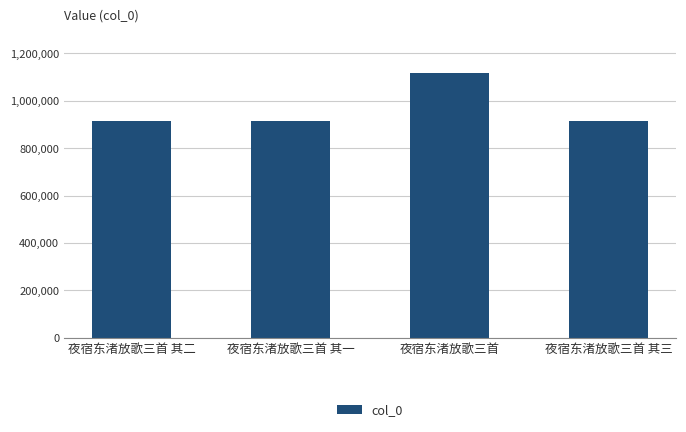

What is the label of the 2nd bar from the left?

夜宿东渚放歌三首 其一